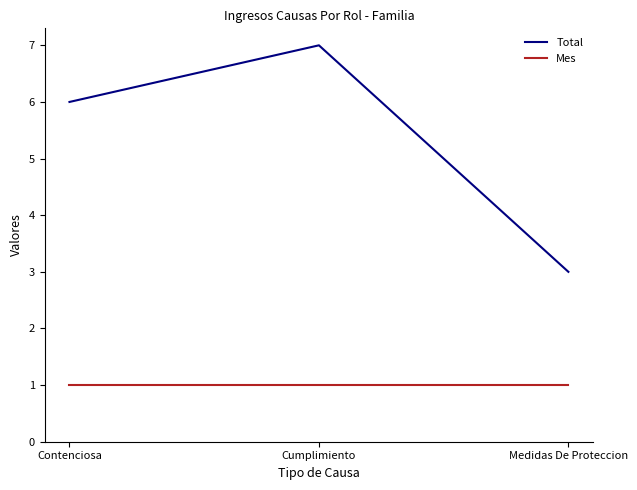

Read the Total value at Cumplimiento.

7